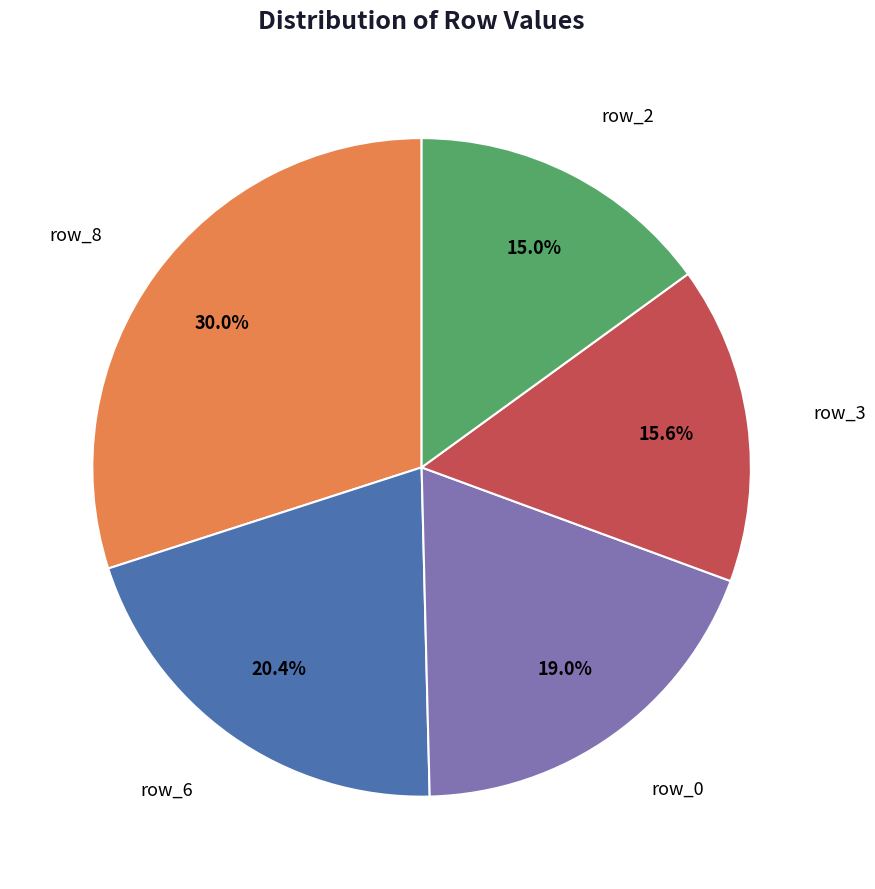

Is there any slice that represents more than half of the pie?

No